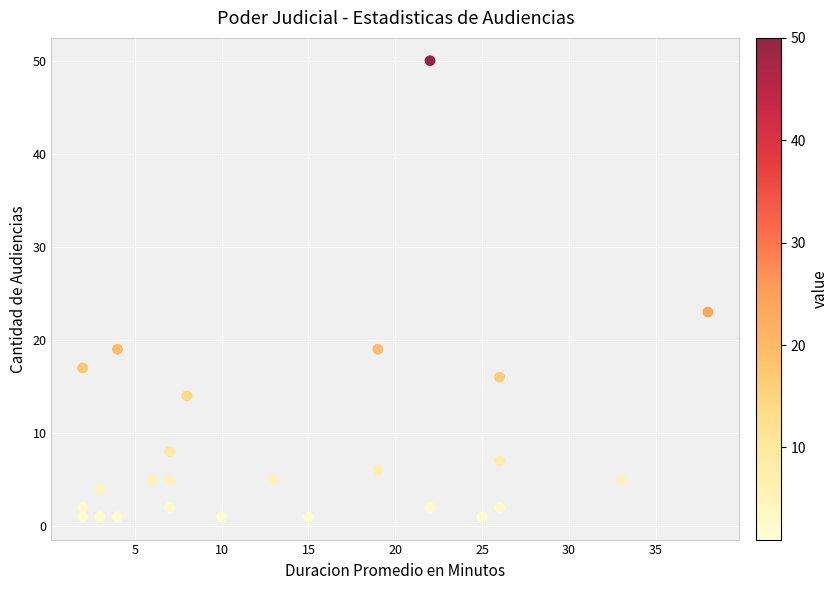

What is the range of X values (max minus min)?

36